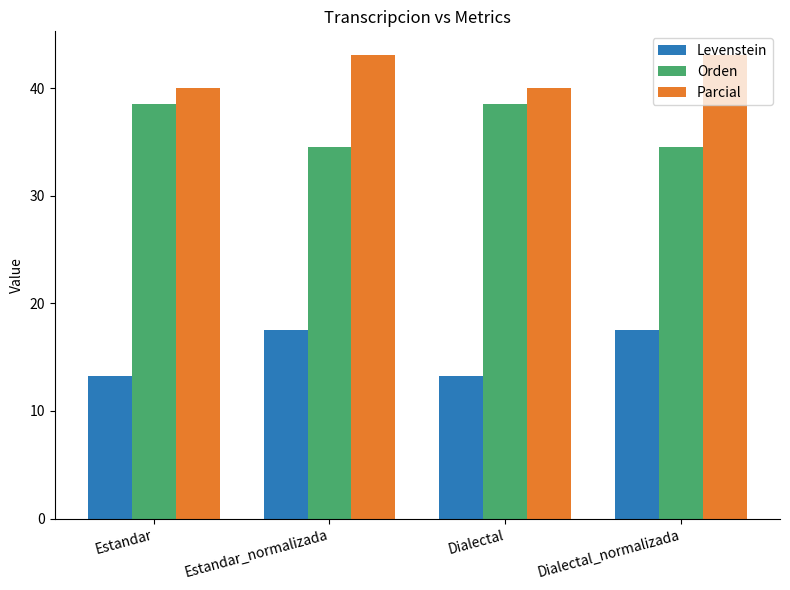

What is the difference between the Parcial values at Estandar_normalizada and Estandar?

3.1